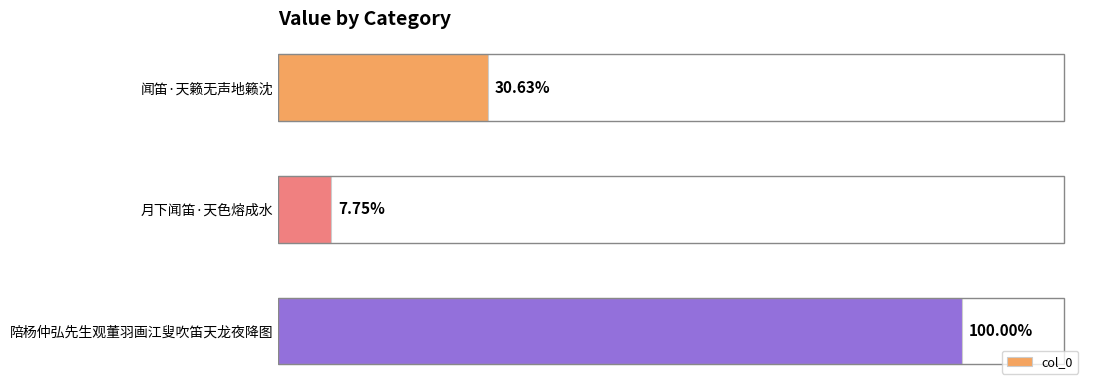

Does the chart contain stacked bars?

No